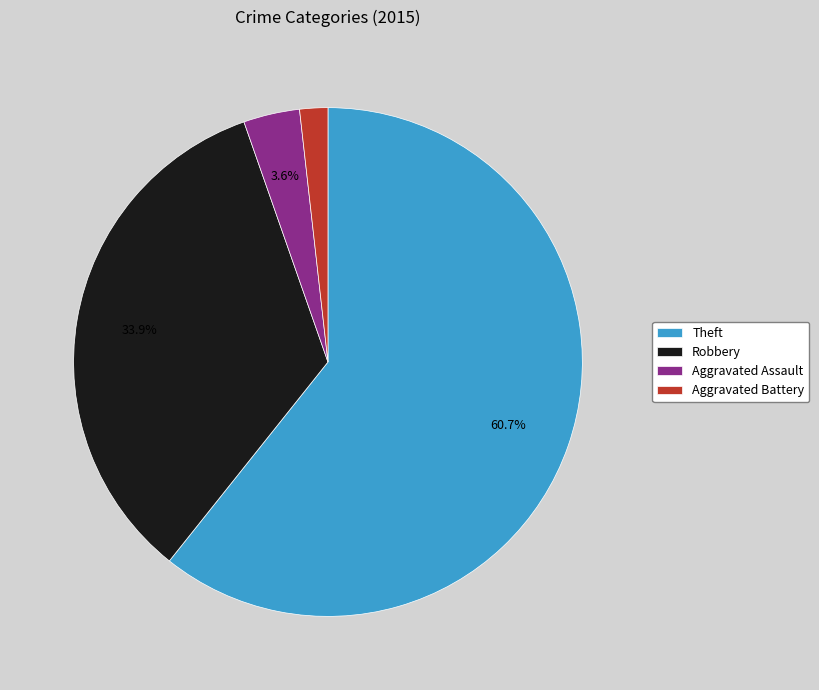

Count the number of slices in the pie.

4